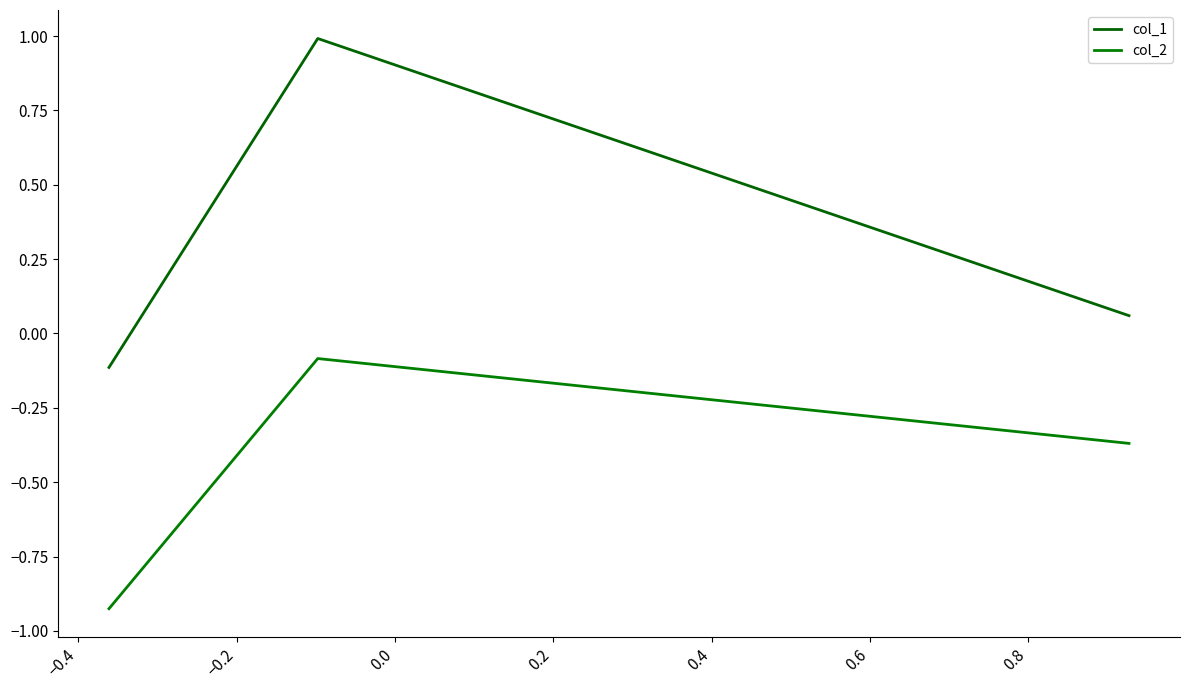

List the series in order of their peak value, lowest first.

col_2, col_1